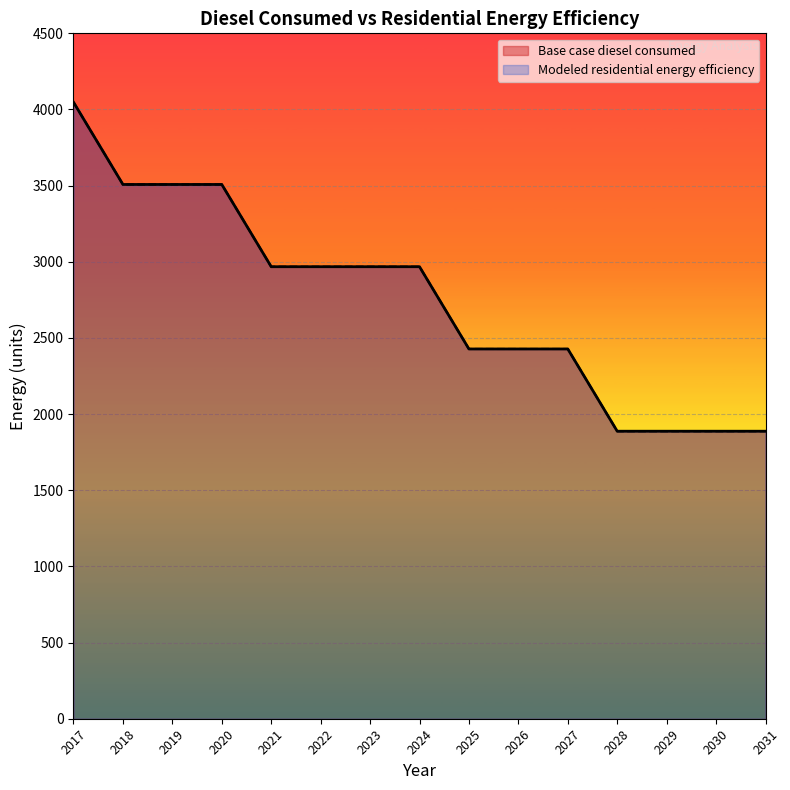

True or false: Modeled residential energy efficiency and Base case diesel consumed intersect in this chart.

False